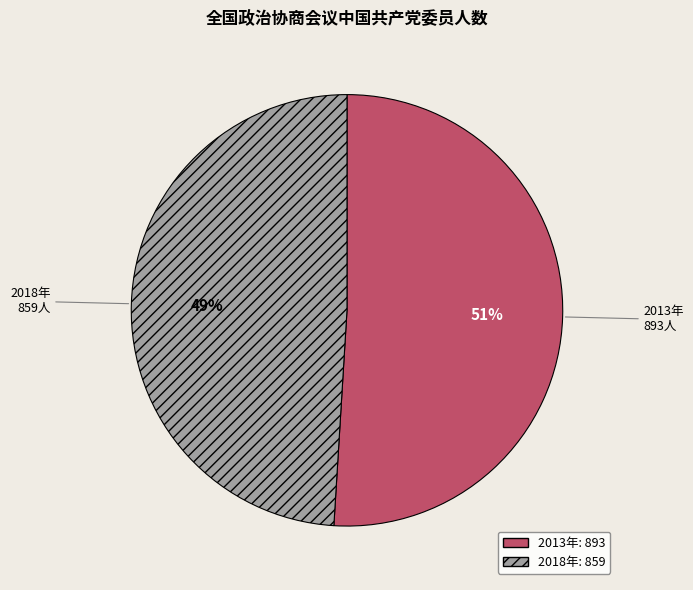

Is the sum of 2018年 and 2013年 greater than half?

Yes